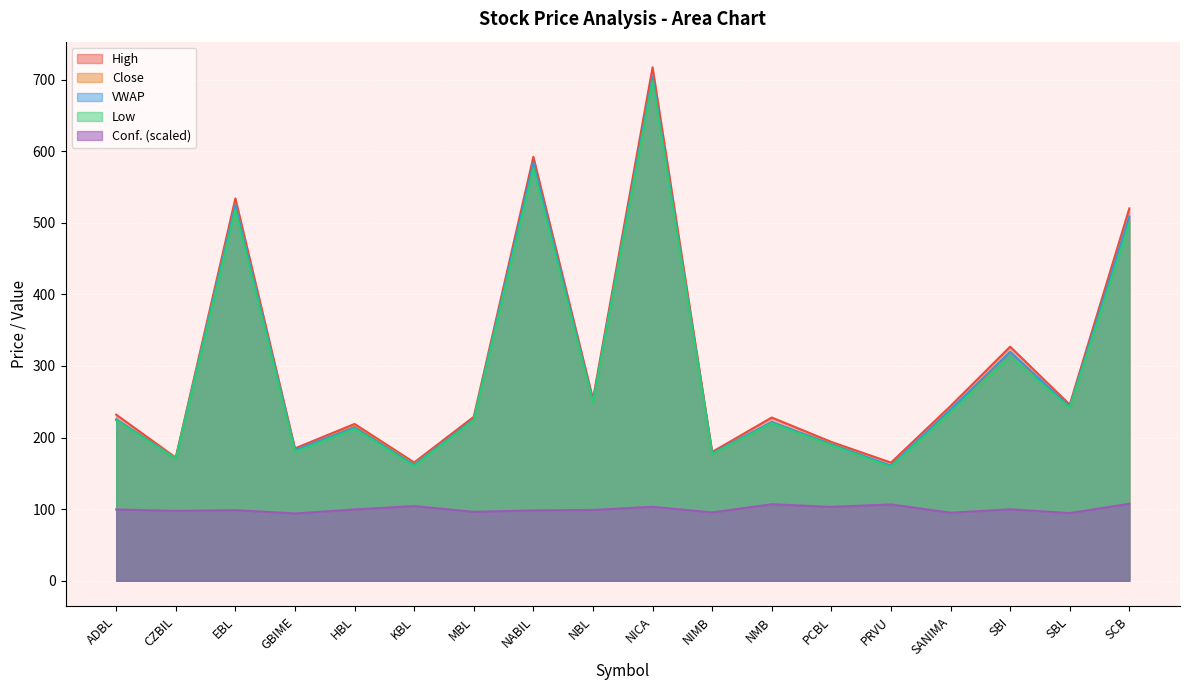

Which category has the lowest value in the Close series?

PRVU